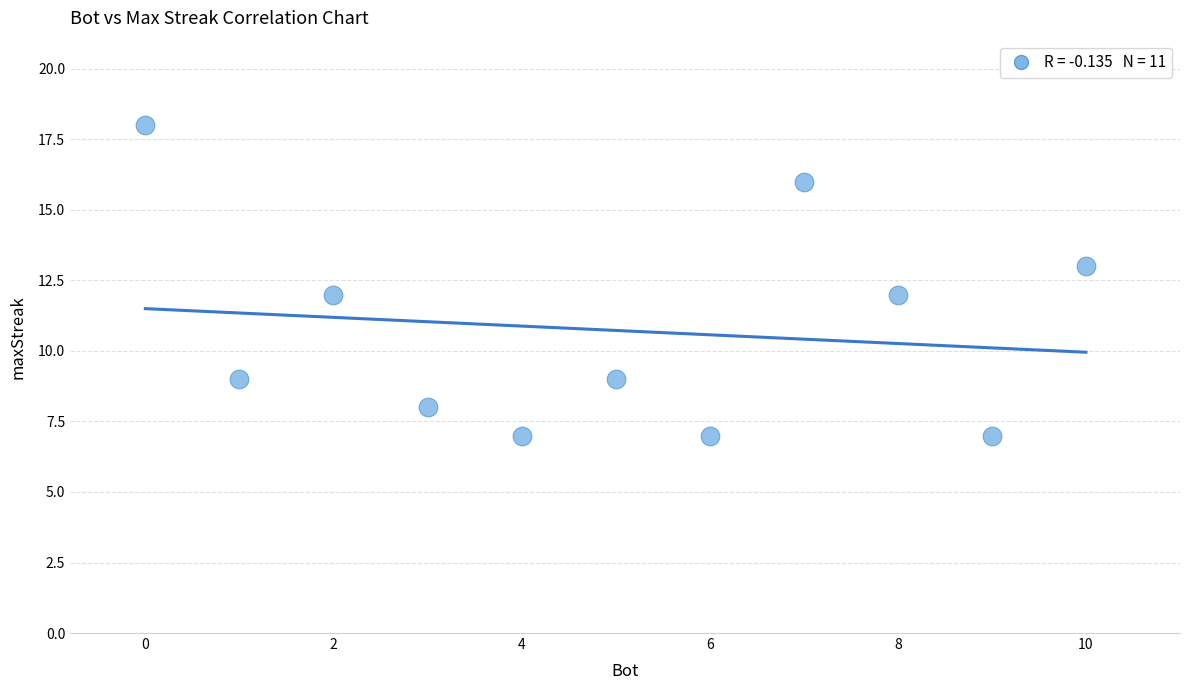

What is the average X value?

5